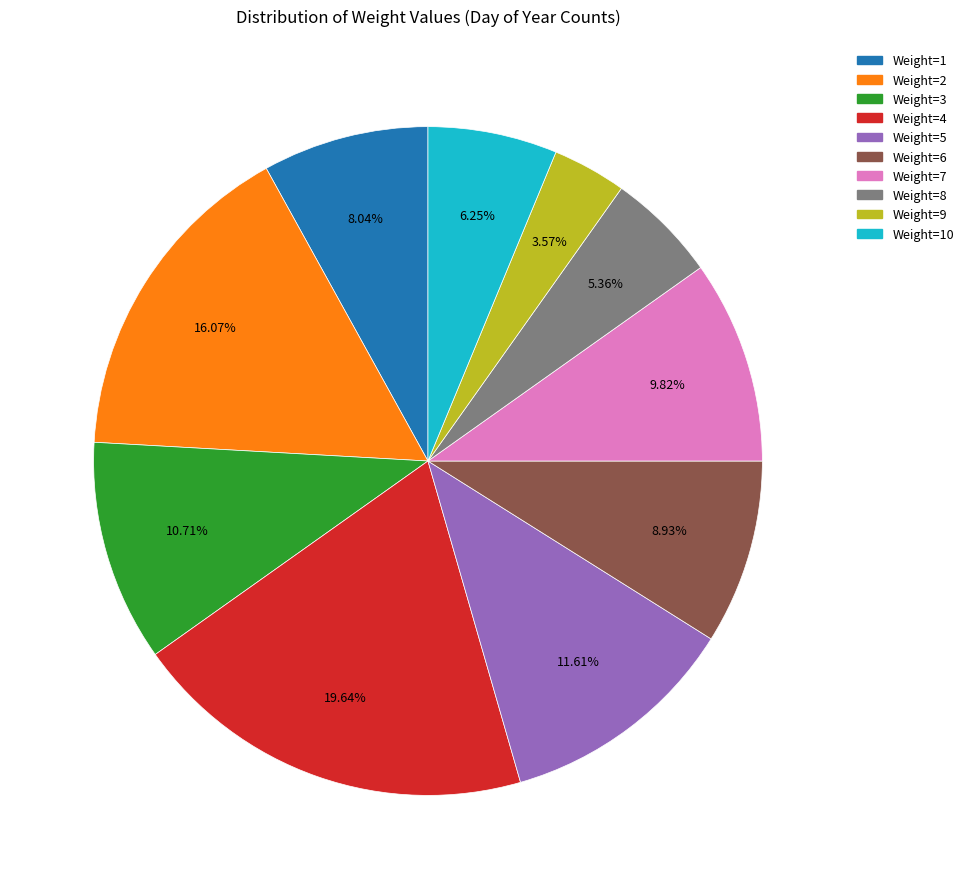

Does any single category account for the majority?

No